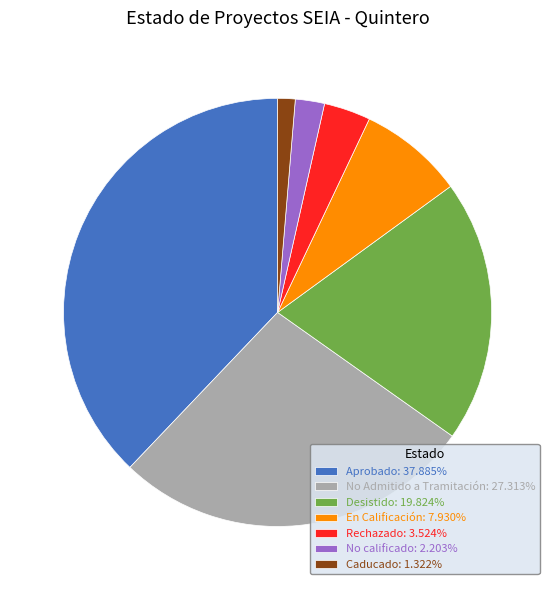

Is there any slice that represents more than half of the pie?

No